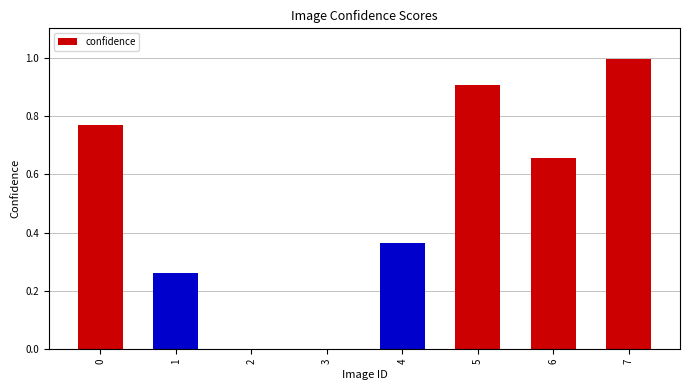

What is the greatest value displayed?

1.0